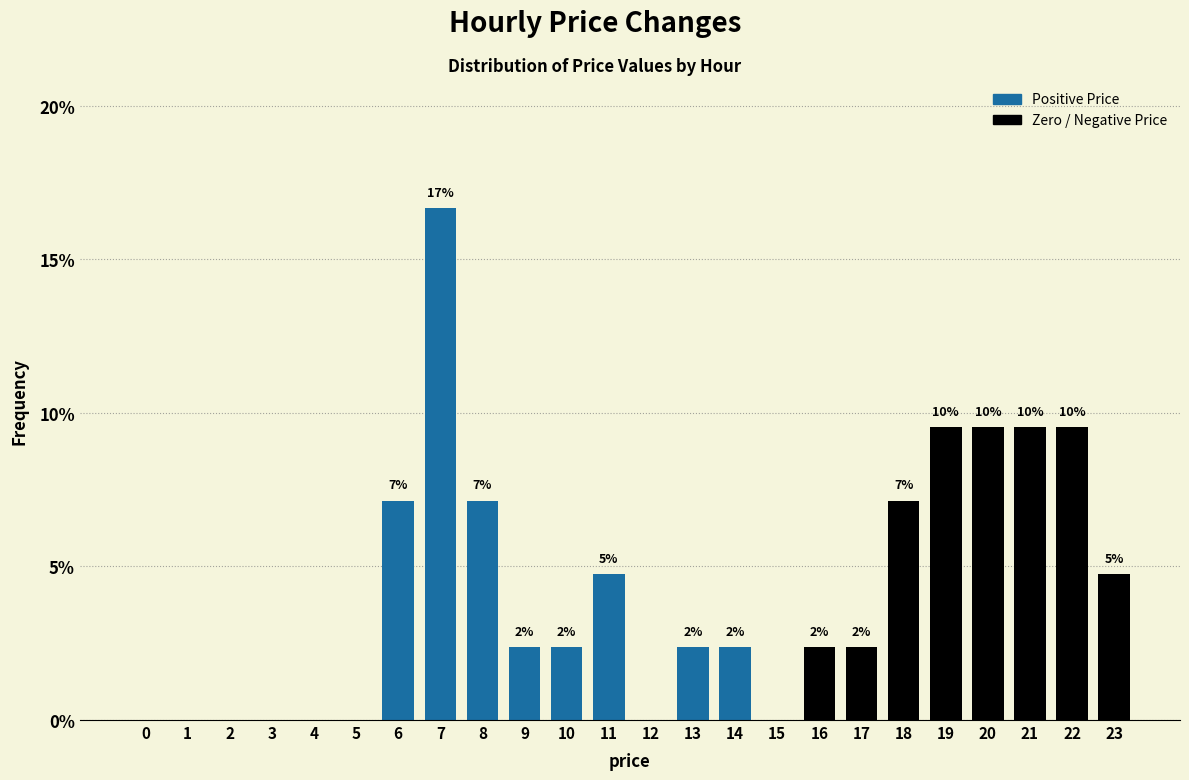

Are the bars horizontal?

No